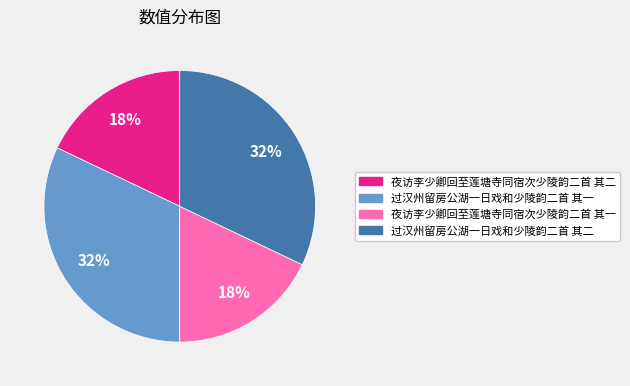

What is the ratio of the value at 过汉州留房公湖一日戏和少陵韵二首 其二 to the value at 夜访李少卿回至莲塘寺同宿次少陵韵二首 其二?

1.8